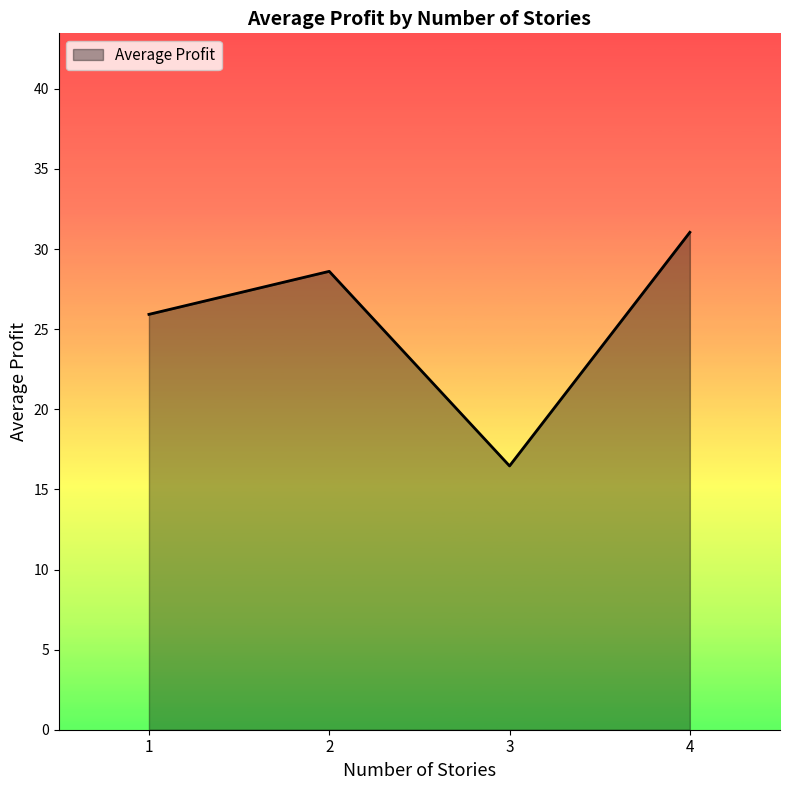

How many distinct data groups are displayed?

1